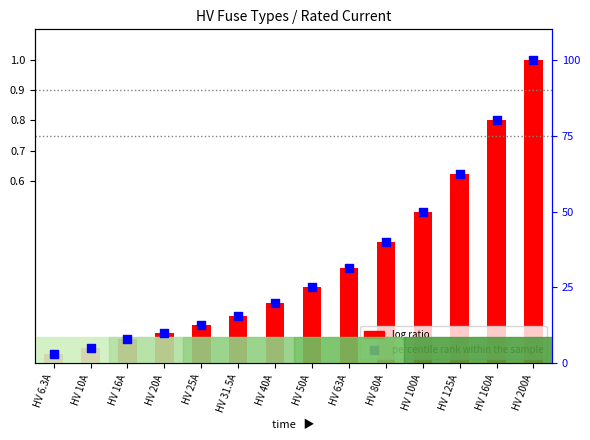

What is the total value across all series at HV 31.5A?

15.9